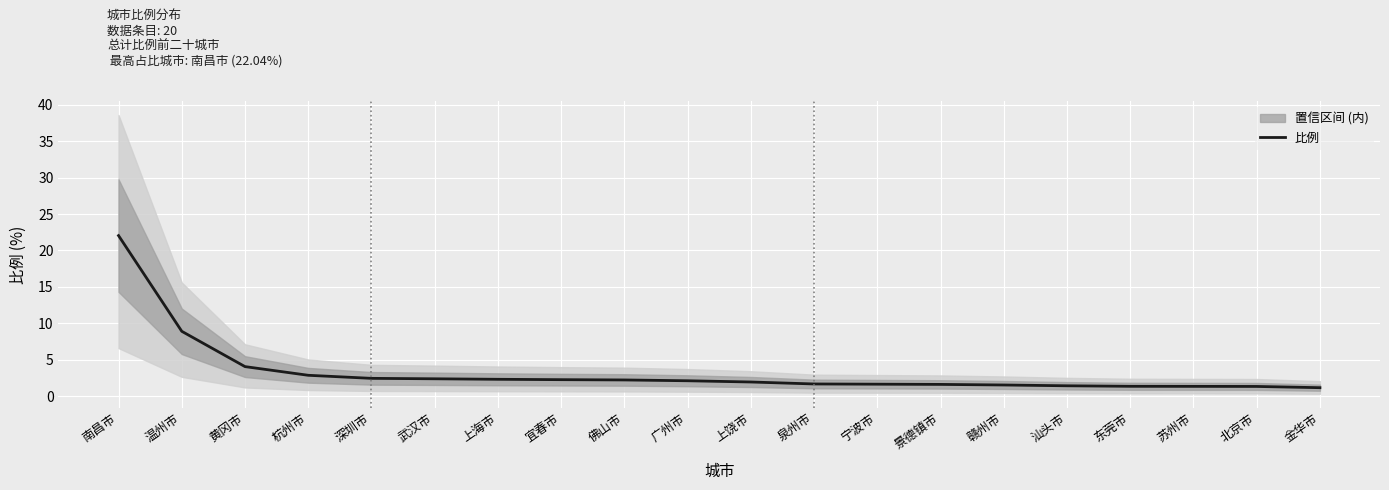

Reading left to right, extract all data points from this chart.

南昌市=22.0	温州市=8.9	黄冈市=4.1	杭州市=2.9	深圳市=2.5	武汉市=2.4	上海市=2.3	宜春市=2.3	佛山市=2.2	广州市=2.1	上饶市=2.0	泉州市=1.7	宁波市=1.7	景德镇市=1.6	赣州市=1.6	汕头市=1.4	东莞市=1.4	苏州市=1.4	北京市=1.4	金华市=1.2